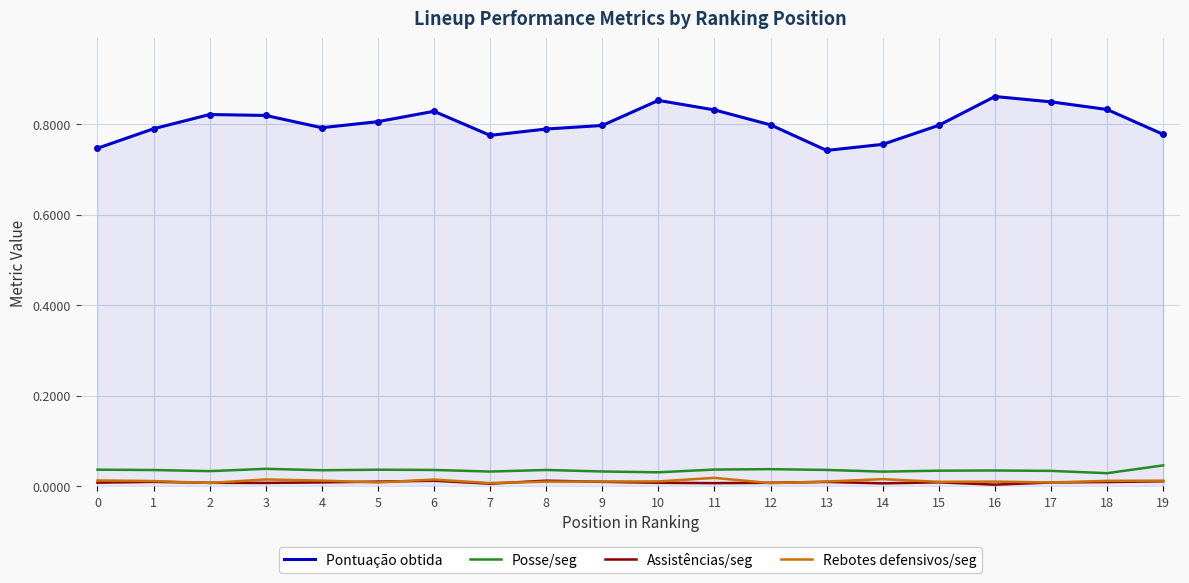

True or false: Assistências/seg and Posse/seg intersect in this chart.

False